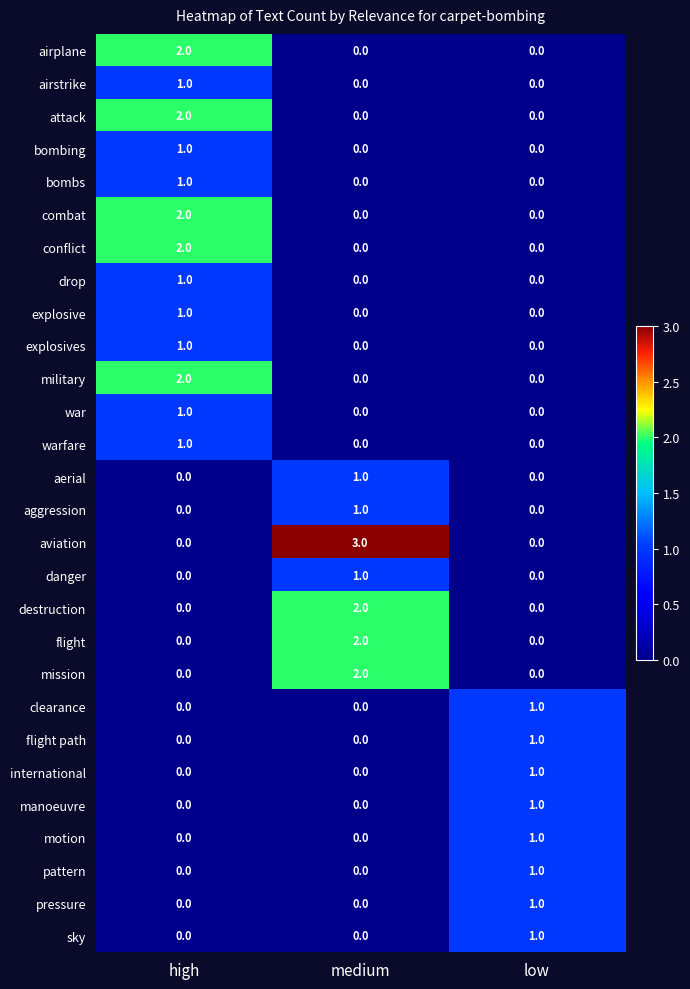

Which series has the widest spread of values?

aviation